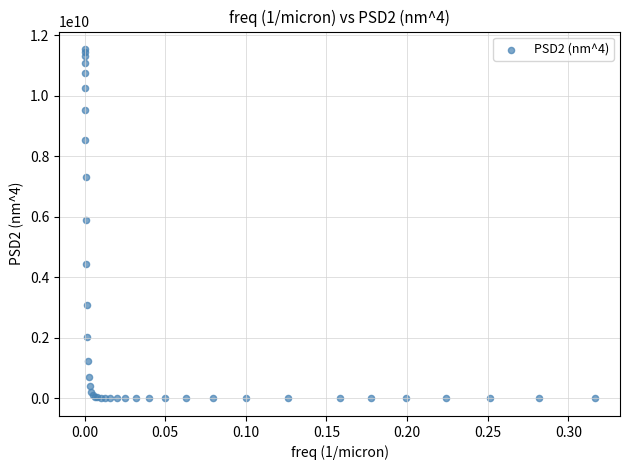

What Y value in the scatter plot is closest to 5774456767?

5904340093.8